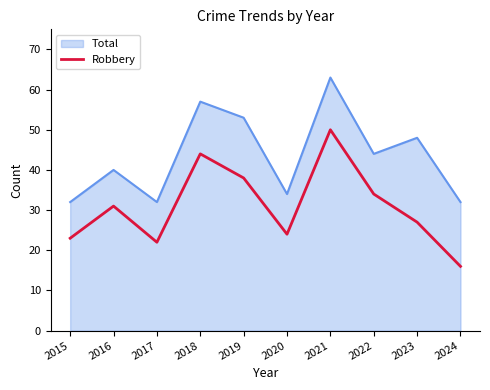

The value of Total at 2015 is 32. True or false?

True